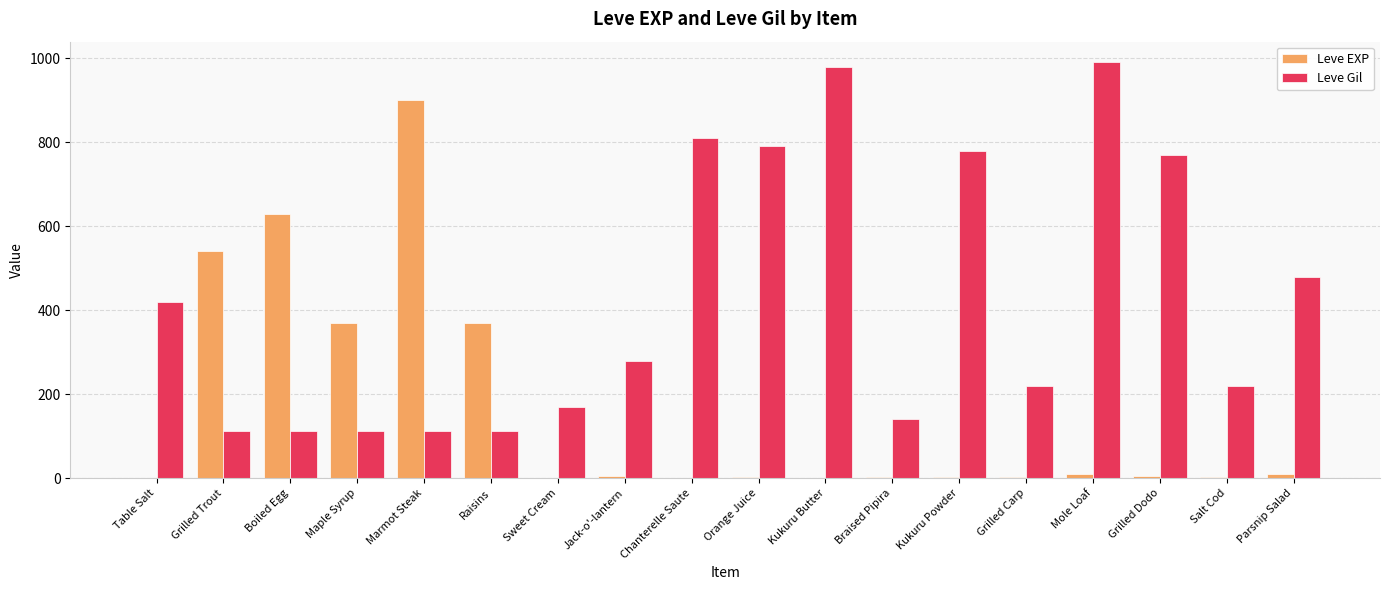

True or false: Leve Gil has a value of 112 at Raisins.

True